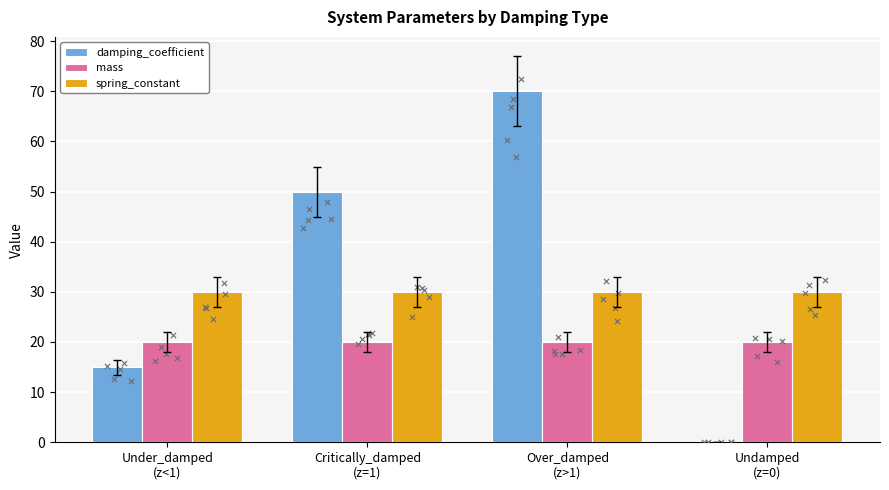

What is the total value across all series at Over_damped
(z>1)?

120